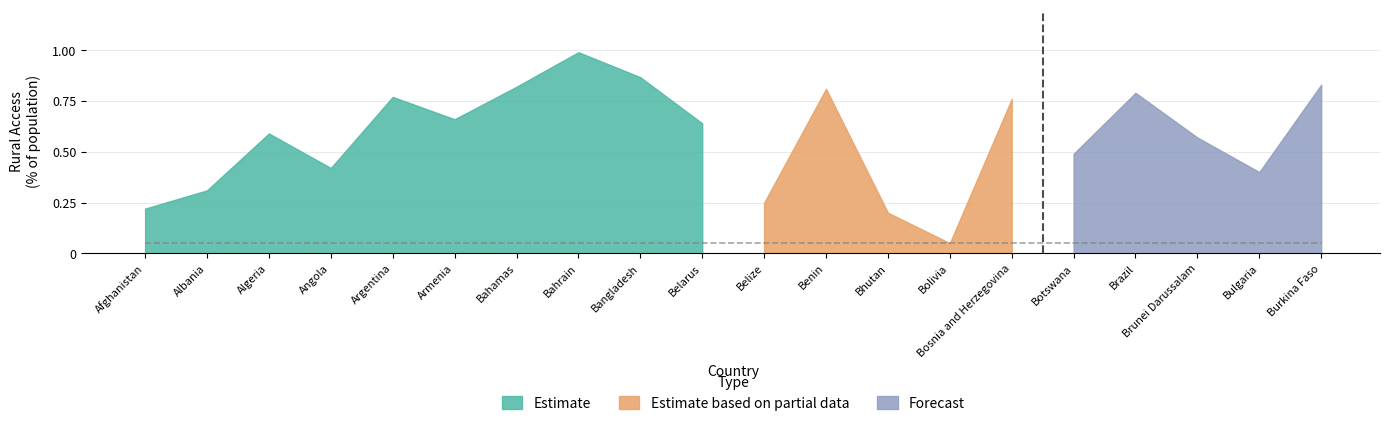

Which series ends up on top after the final intersection of Forecast and Estimate?

Forecast